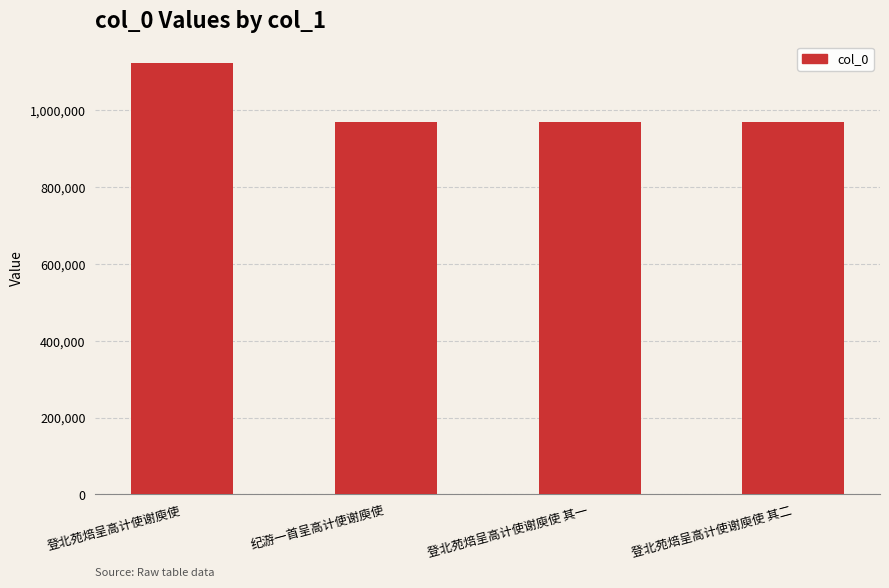

Is it true that the value at 纪游一首呈高计使谢庾使 is 1462959?

False